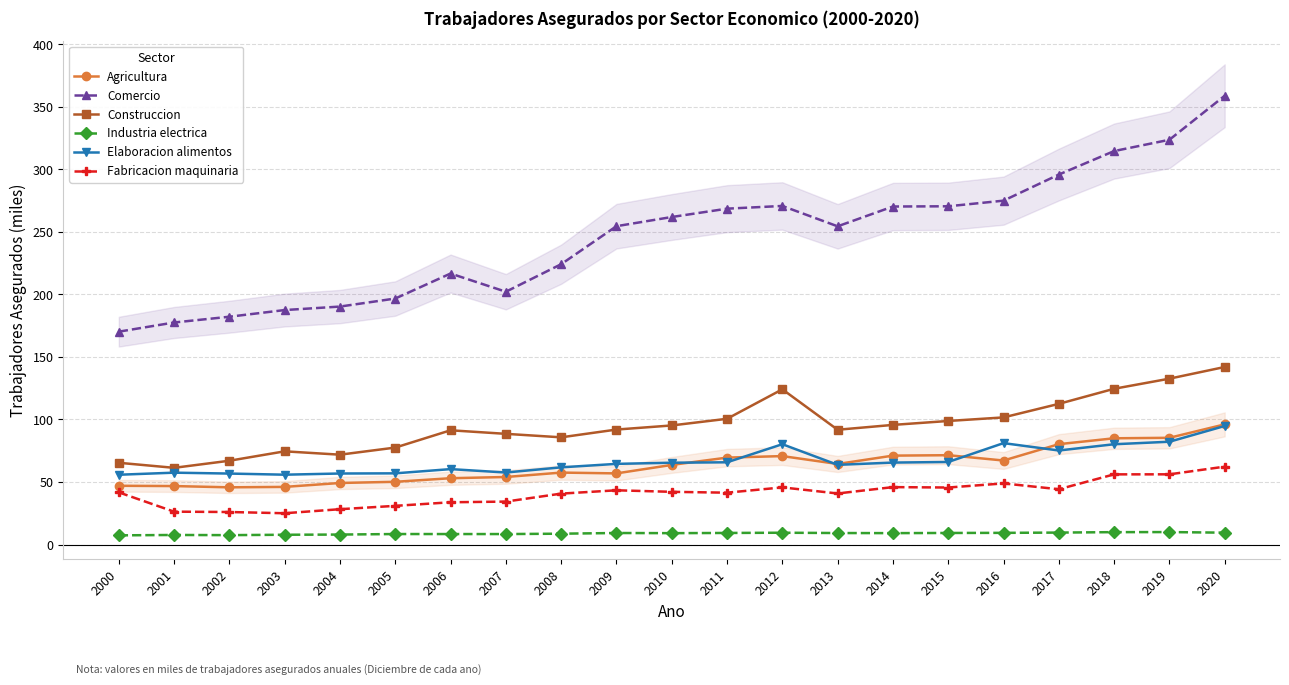

What is the value of the Elaboracion alimentos point at the 18th from the left?

75.2